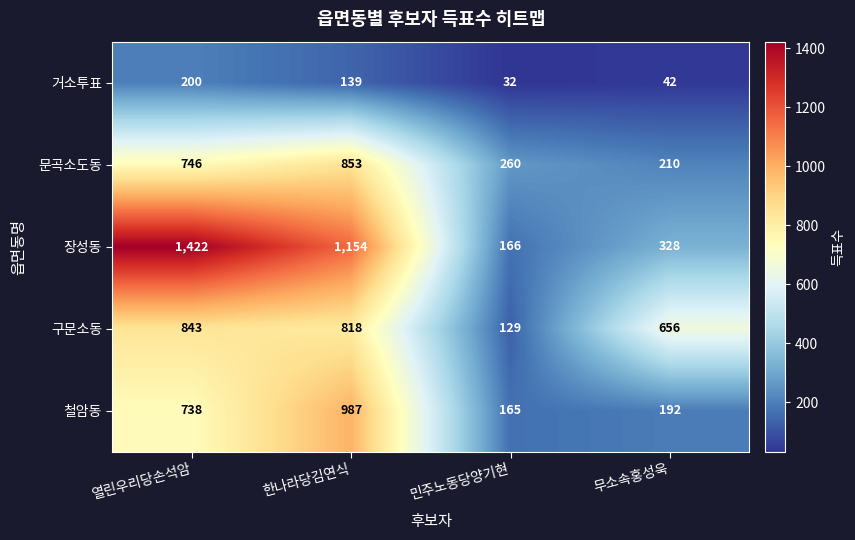

Read the 장성동 value at 열린우리당손석암, to the nearest 100.

1400